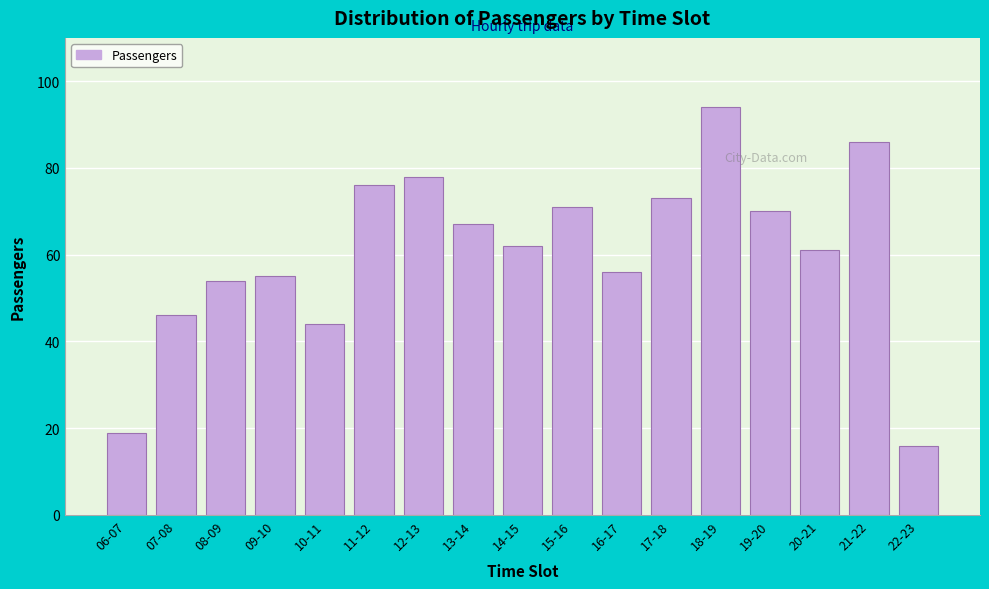

Reading left to right, list all the values displayed in this chart.

06-07=19	07-08=46	08-09=54	09-10=55	10-11=44	11-12=76	12-13=78	13-14=67	14-15=62	15-16=71	16-17=56	17-18=73	18-19=94	19-20=70	20-21=61	21-22=86	22-23=16